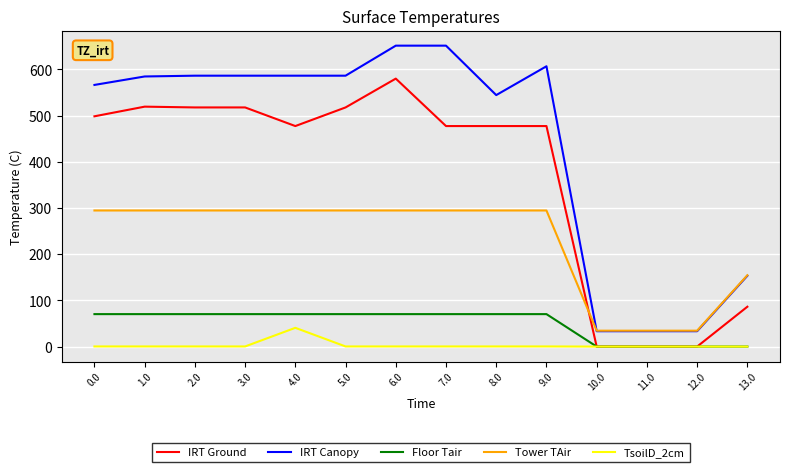

Which series changed the most between 8.0 and 11.0?

IRT Canopy